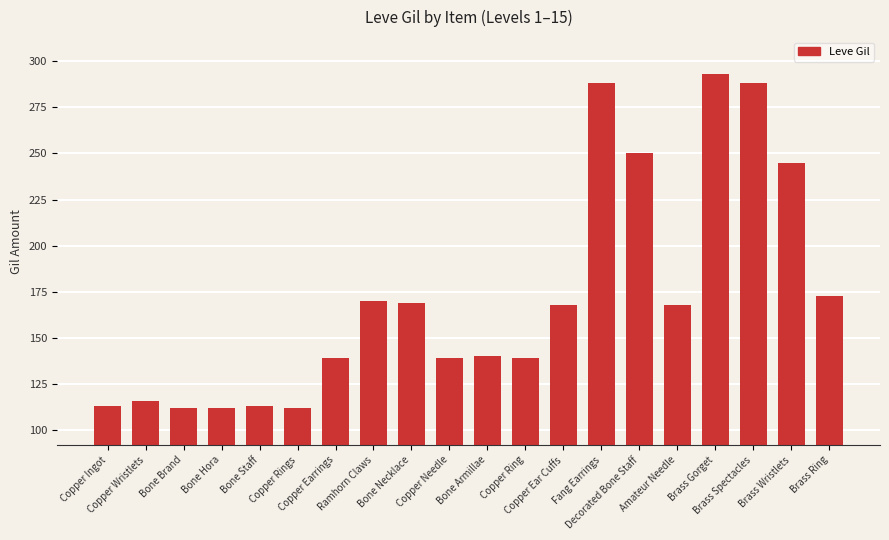

Which has a higher value, Fang Earrings or Bone Staff?

Fang Earrings